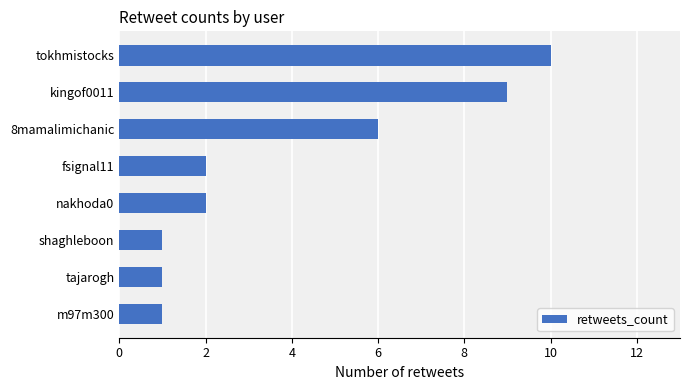

True or false: the data shows 2 at nakhoda0.

True